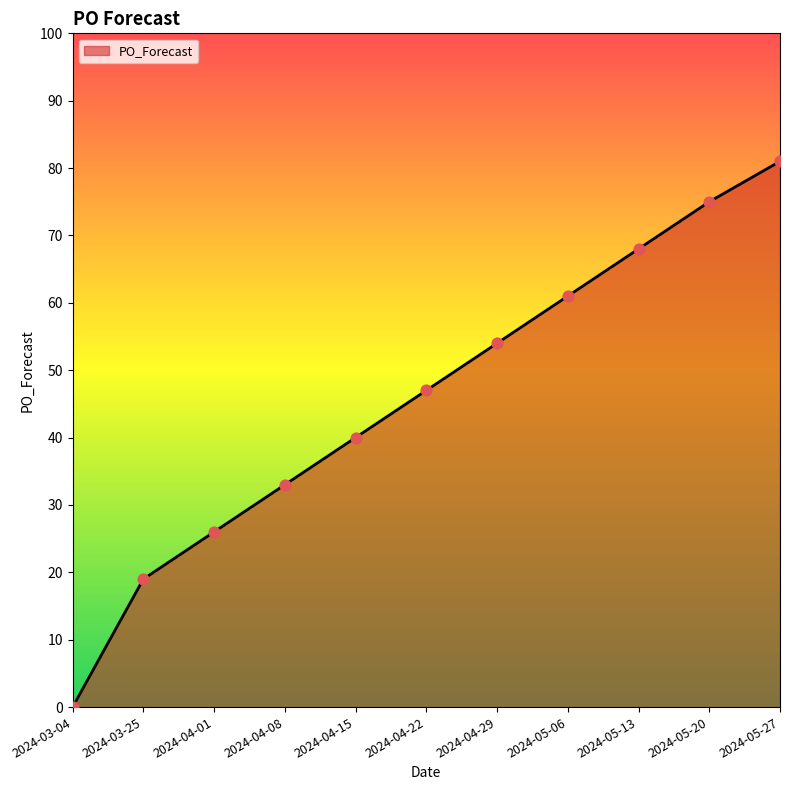

Between 2024-03-25 and 2024-04-29, which is larger?

2024-04-29